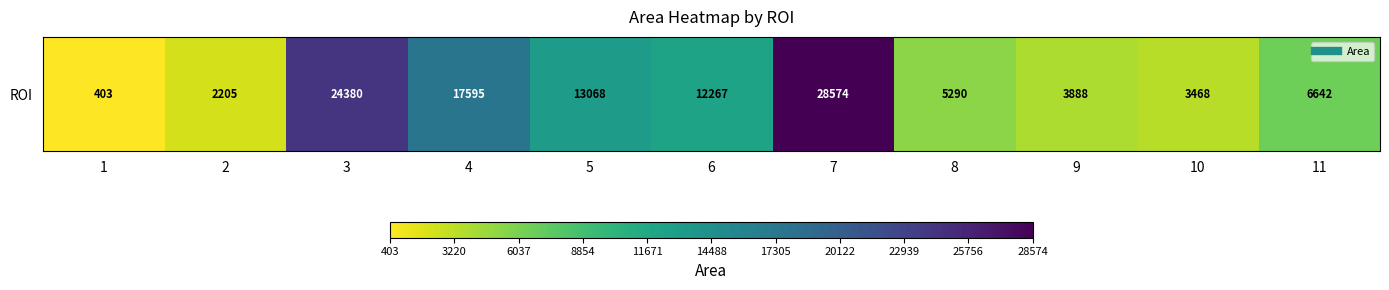

List the labels in order of value, largest first.

7, 3, 4, 5, 6, 11, 8, 9, 10, 2, 1